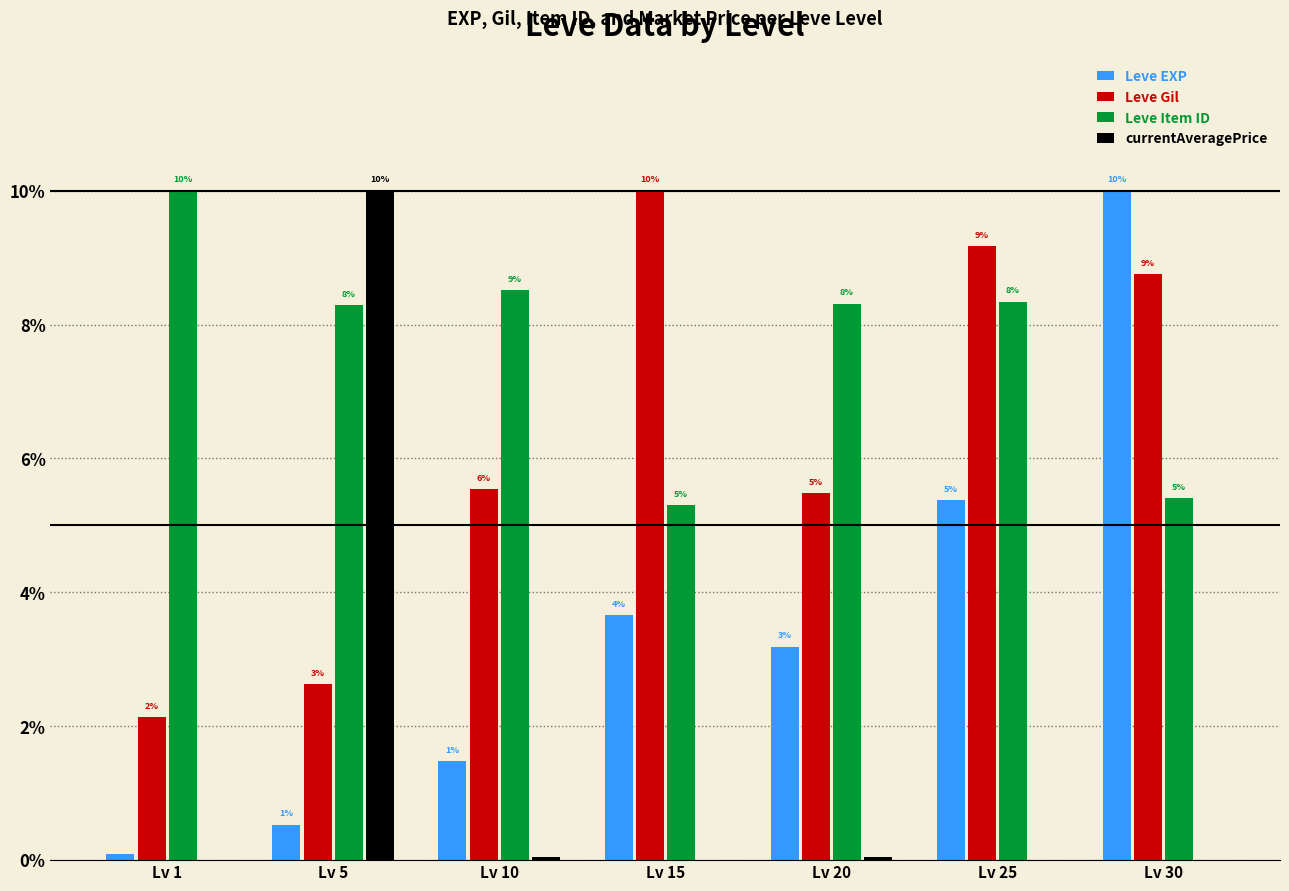

At which label is Leve Item ID closest to 7?

Lv 5